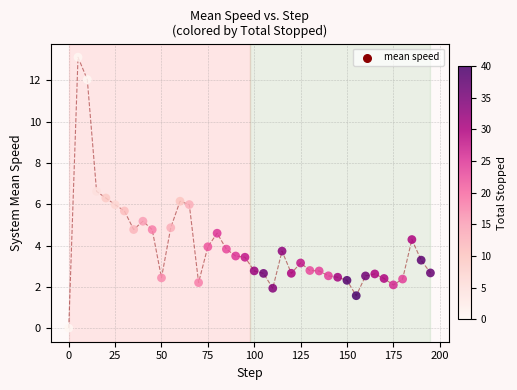

What is the range of Y values (max minus min)?

13.1